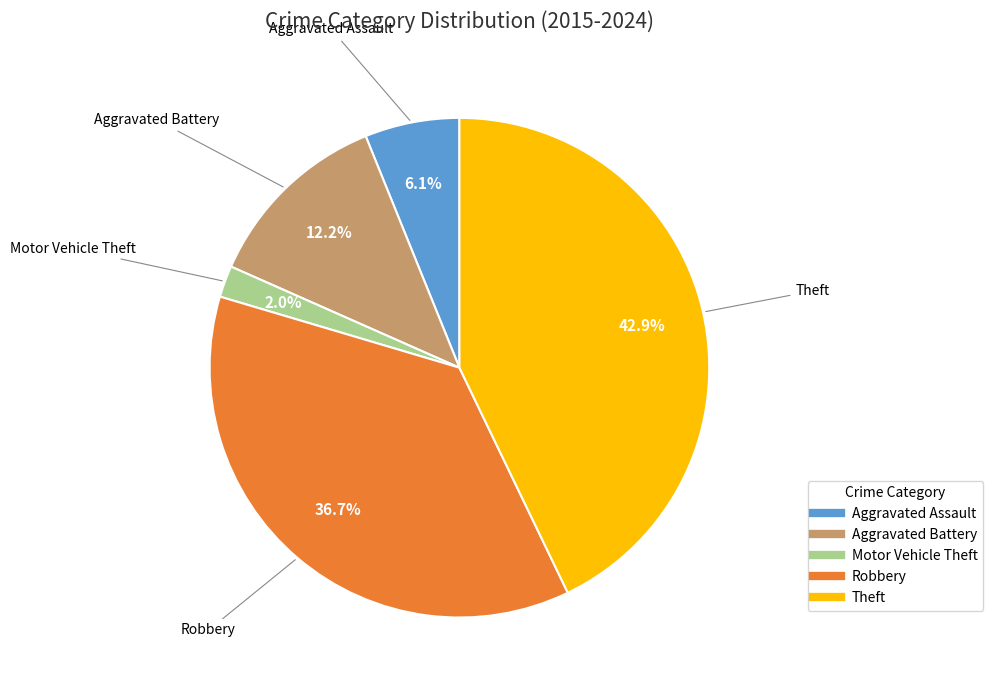

Does Aggravated Assault represent more than half of the total?

No